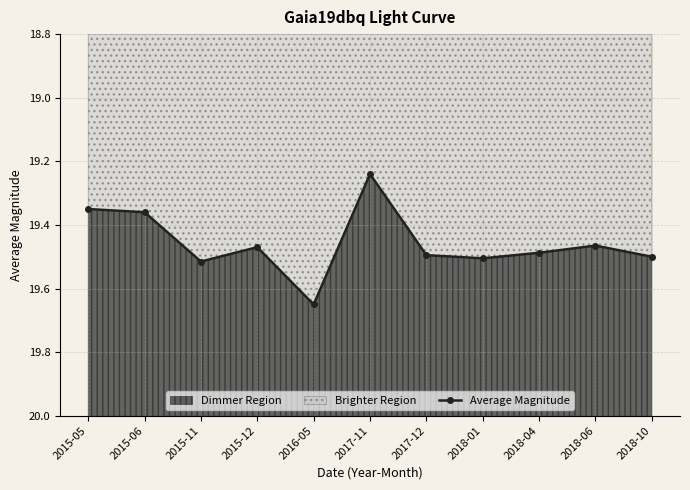

Rank the categories by value from highest to lowest.

2016-05, 2015-11, 2018-01, 2018-10, 2017-12, 2018-04, 2015-12, 2018-06, 2015-06, 2015-05, 2017-11